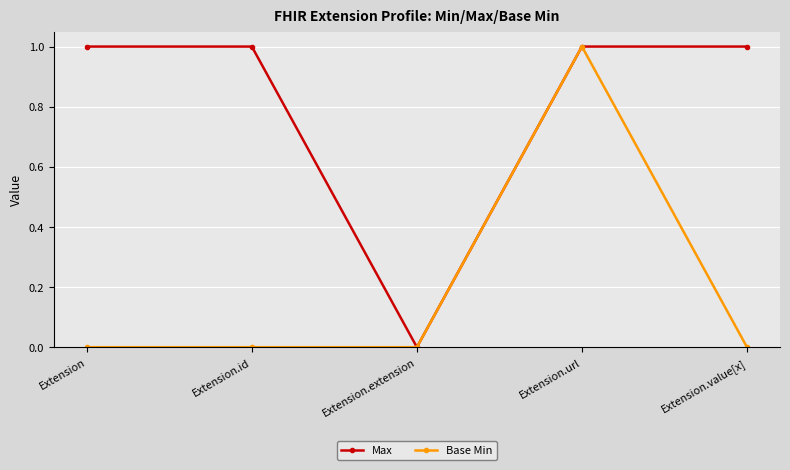

The value of Base Min at Extension.extension is 0. True or false?

True